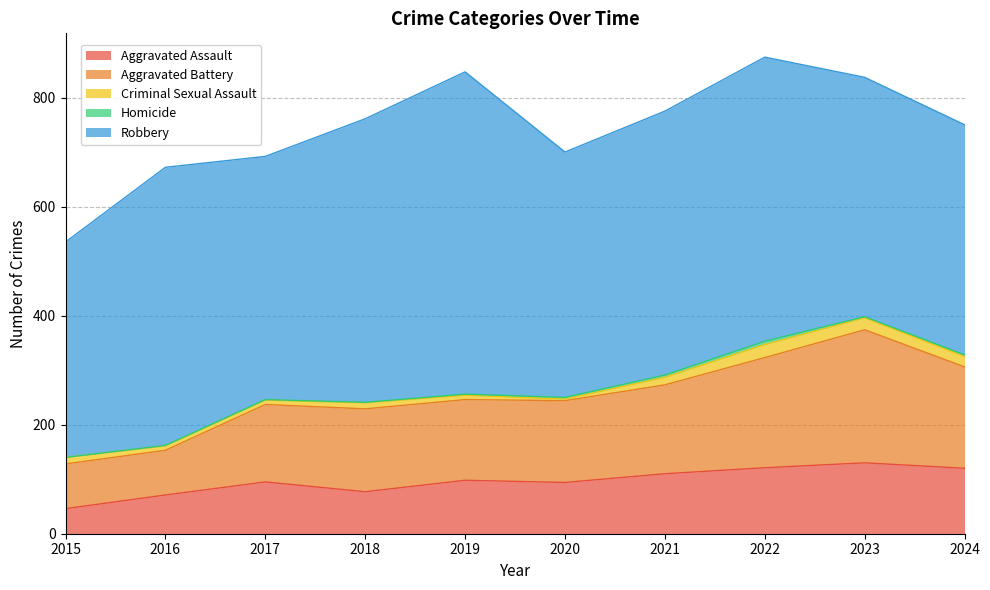

Is the value of Aggravated Assault at 2015 greater than the value of Robbery at 2015?

No